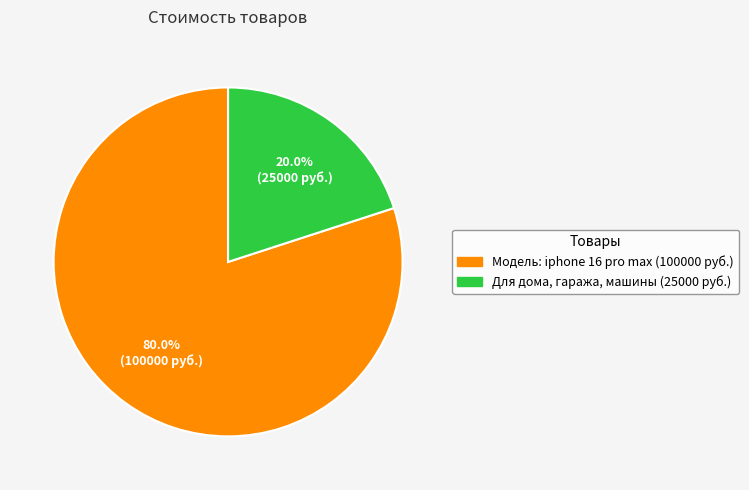

To the nearest percent, what percentage of the pie is Для дома, гаража, машины?

20%